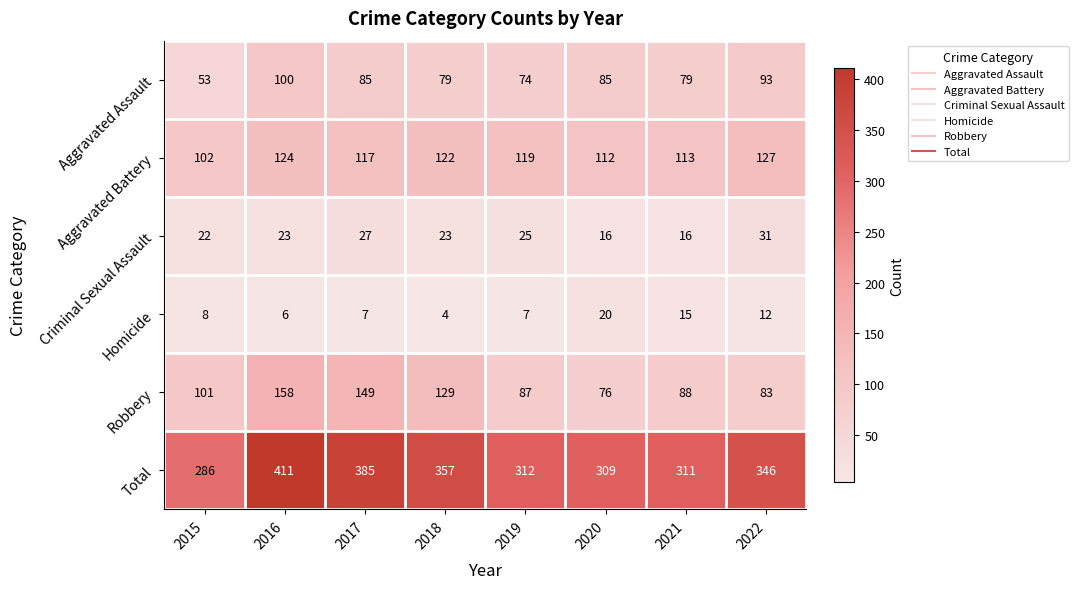

What is the difference between the second highest and minimum values in the Aggravated Battery series?

22